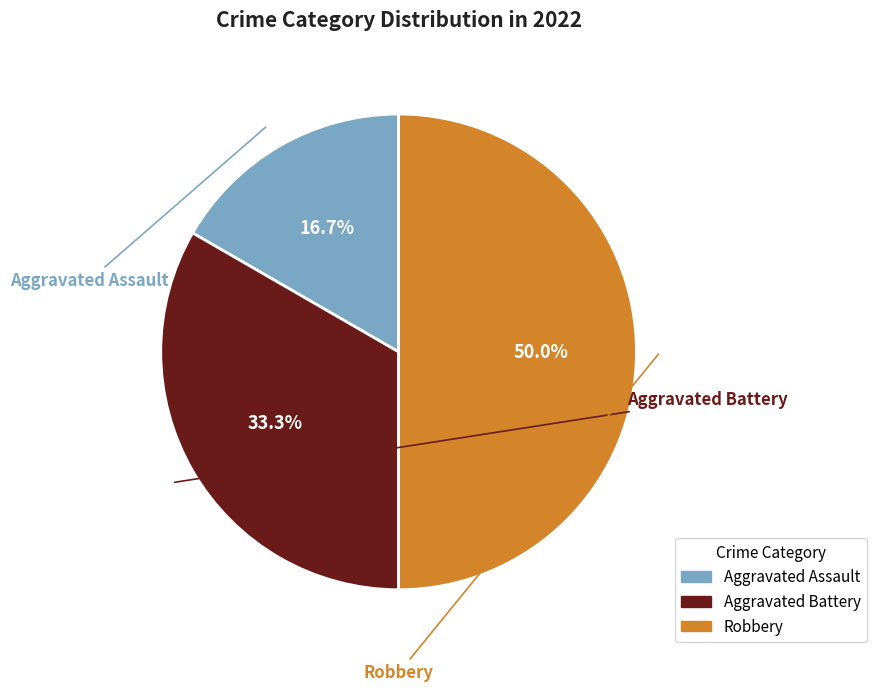

How much of the chart is everything except Aggravated Assault?

83.3%